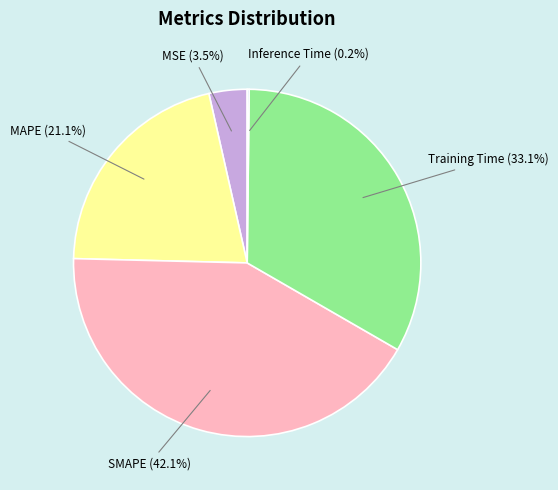

Does SMAPE (42.1%) account for over 50% of the chart?

No